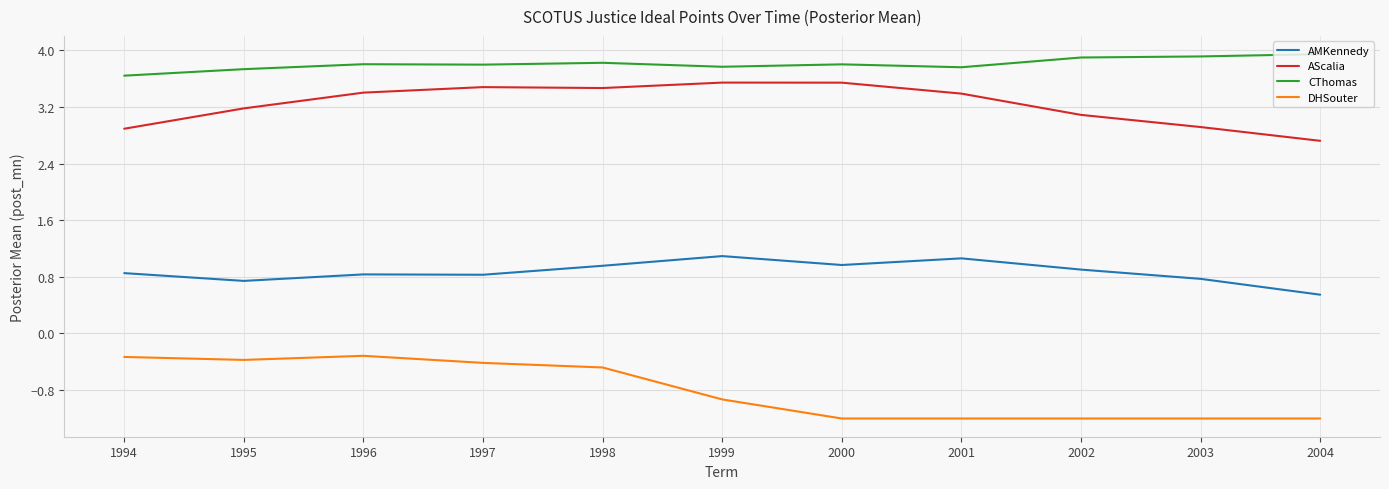

What are all the series names shown in the legend?

AMKennedy, AScalia, CThomas, DHSouter